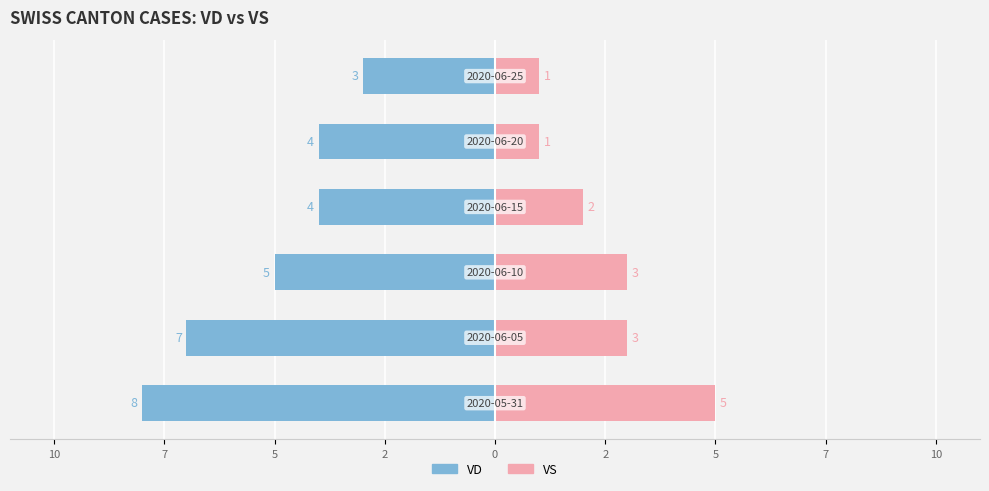

What is the value of the VS bar at the 4th from the left?

2